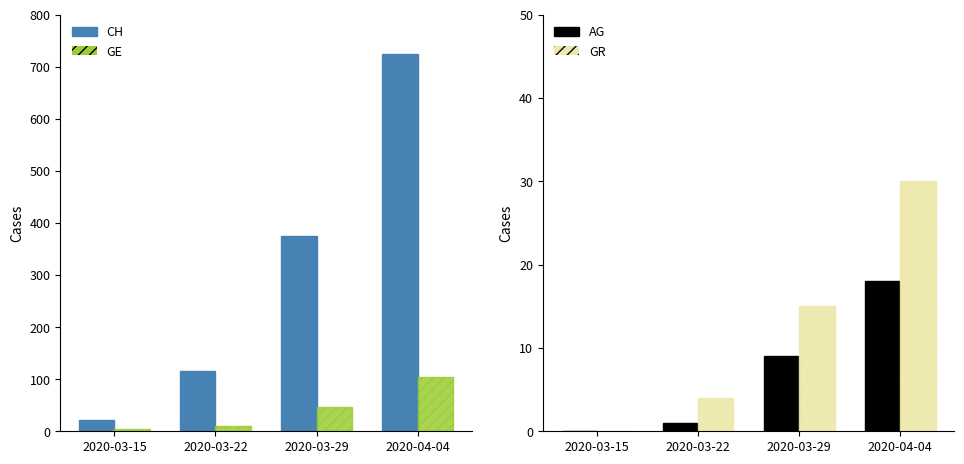

Which category has the lowest value in the CH series?

2020-03-15